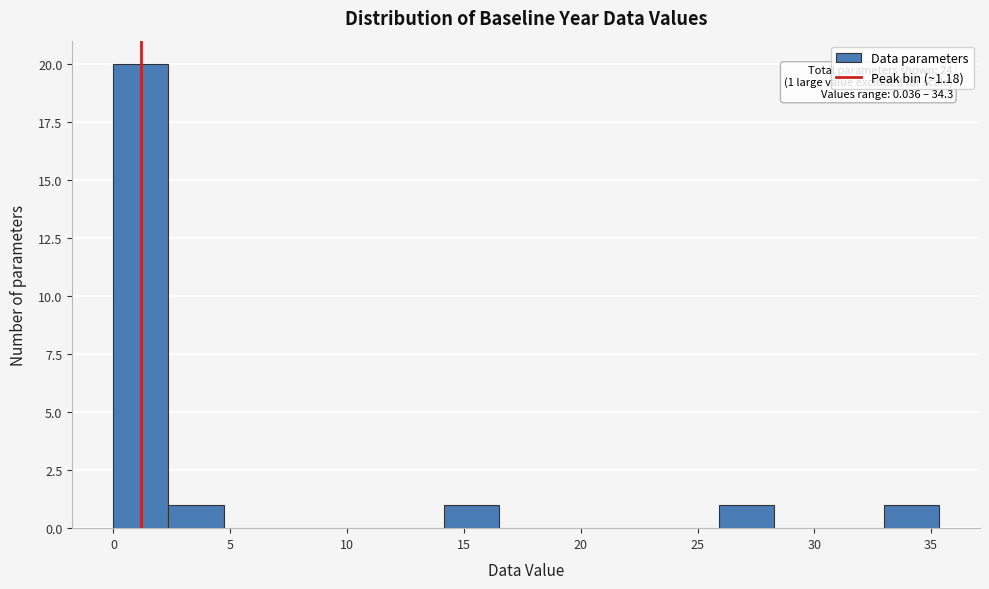

Over which range of the x-axis is the bar tallest?

0.0 to 2.5